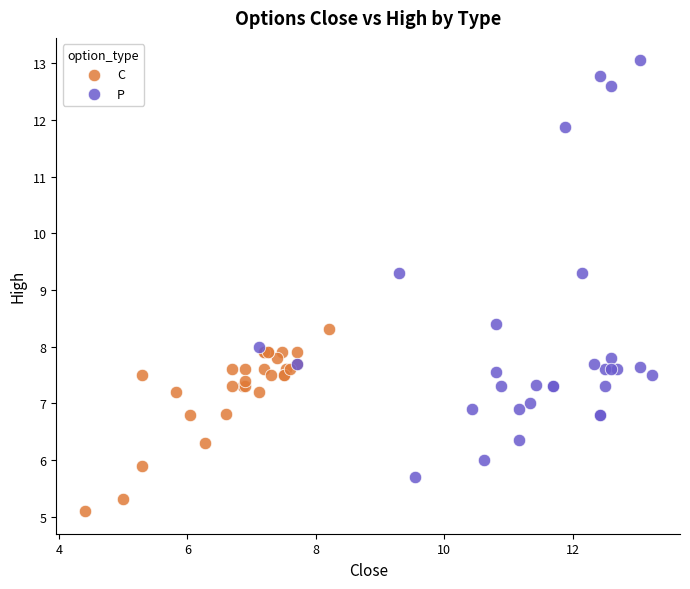

Which series reaches the minimum Y coordinate?

C